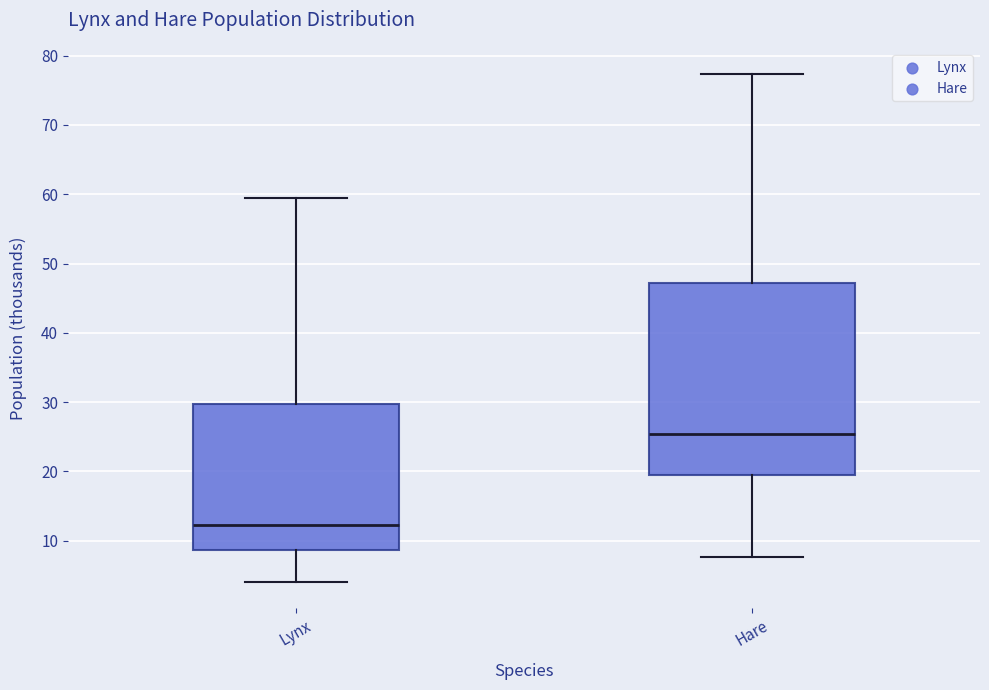

Which box has the lowest median line?

Lynx